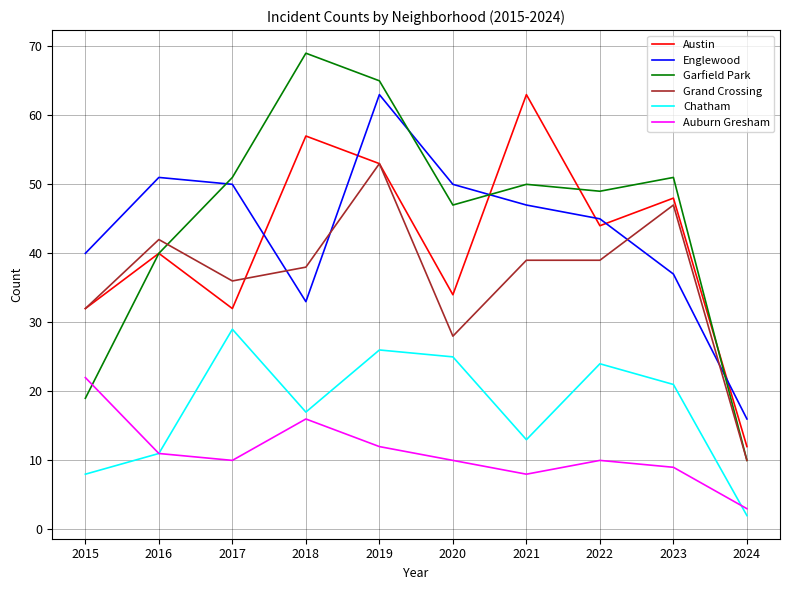

Is it true that Englewood equals 54 at 2018?

False